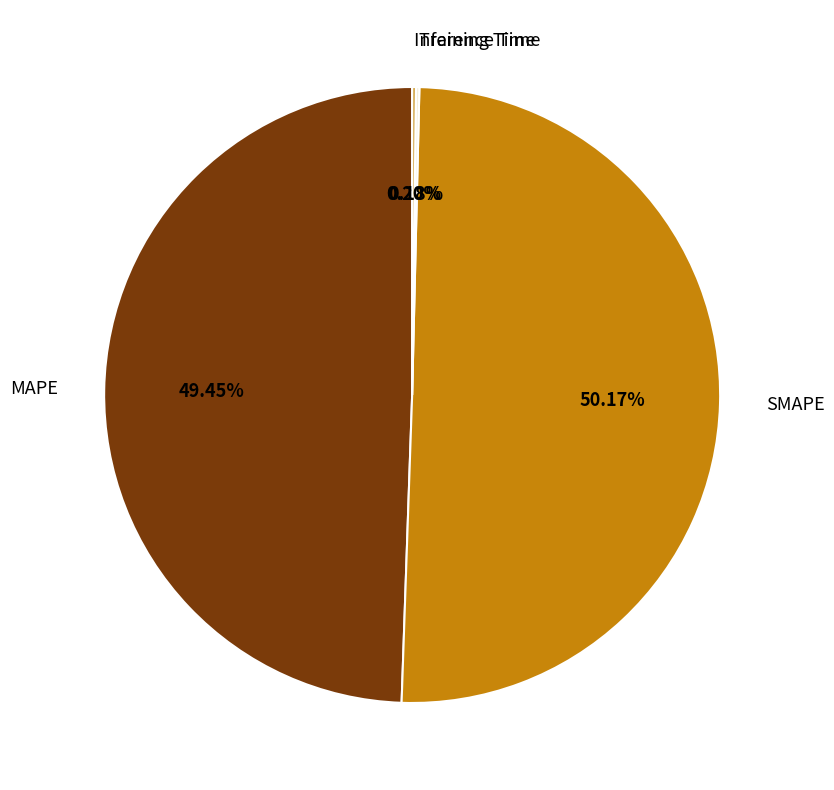

Is there a majority slice in this chart?

Yes